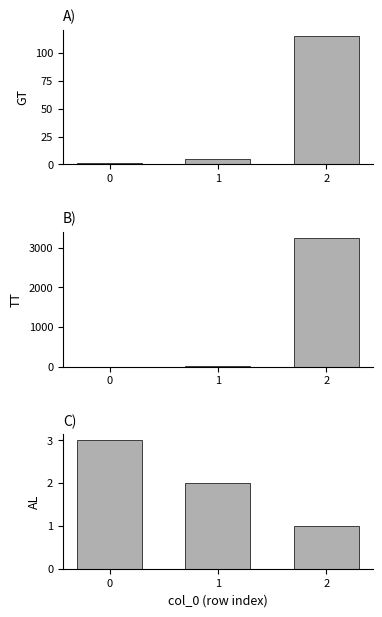

What is the sum of all TT values?

3253.5